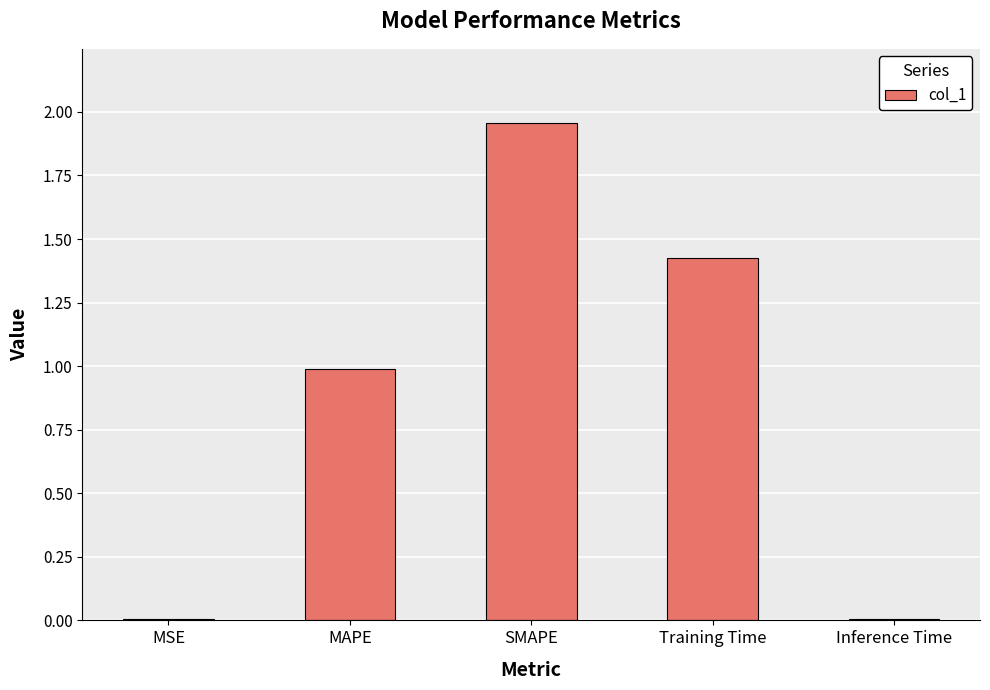

True or false: the data shows 0.0 at Inference Time.

True